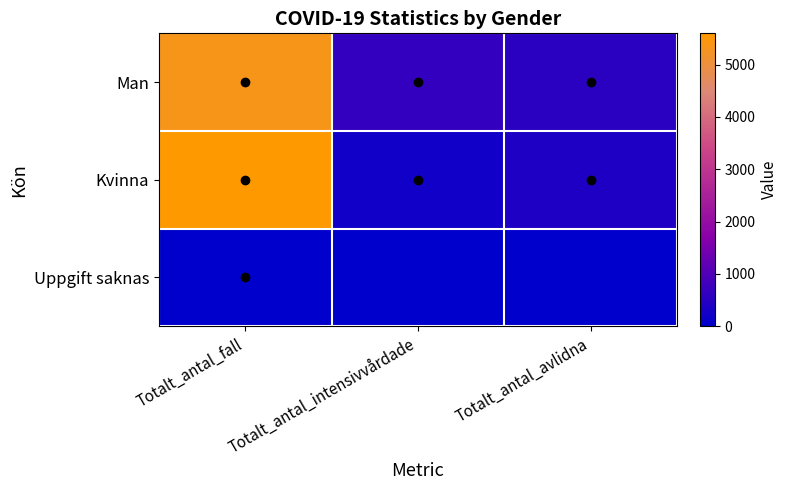

Reading left to right, list all the values displayed in this chart.

Man: Totalt_antal_fall=5350	Totalt_antal_intensivvårdade=648	Totalt_antal_avlidna=533
Kvinna: Totalt_antal_fall=5596	Totalt_antal_intensivvårdade=211	Totalt_antal_avlidna=386
Uppgift saknas: Totalt_antal_fall=2	Totalt_antal_intensivvårdade=0	Totalt_antal_avlidna=0